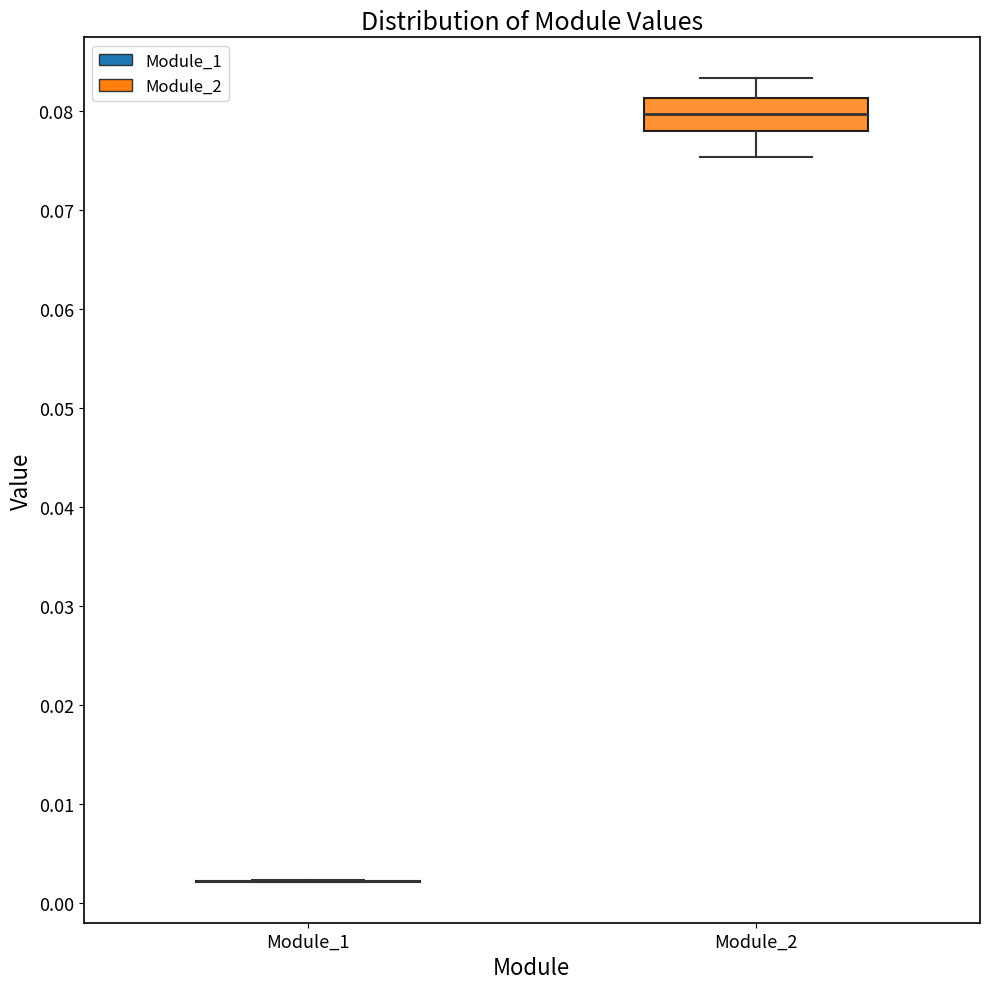

Reading left to right, read every box against the y-axis: the position of its median line, the range the box covers, and the ends of its whiskers. The values are not printed on the chart, so give them approximately, as read against the axis.

Module_1: box collapsed to a line at 0.002, whiskers 0.002 to 0.002
Module_2: median 0.080, box 0.078 to 0.081, whiskers 0.075 to 0.083